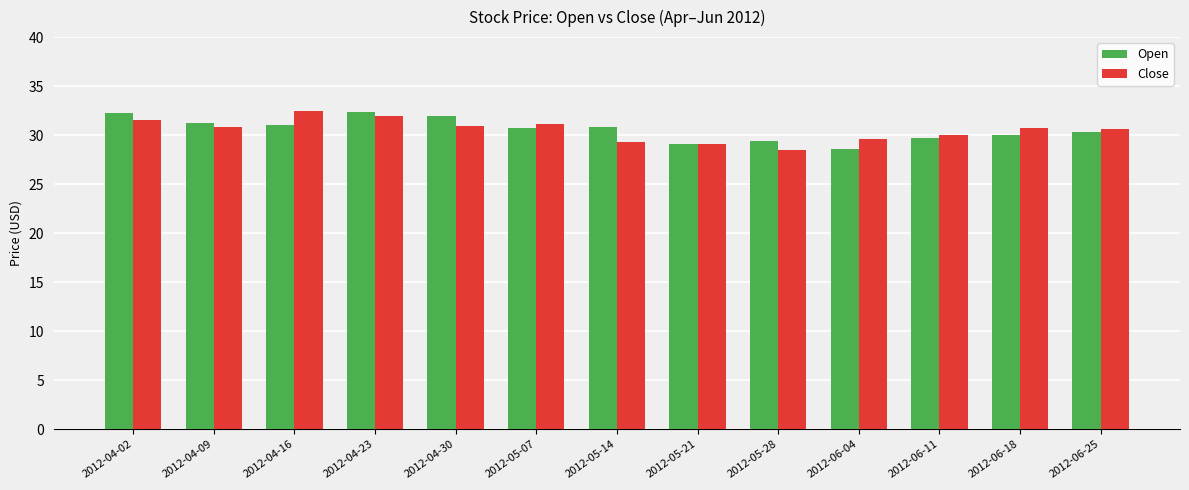

Which series has the largest range (max minus min)?

Close